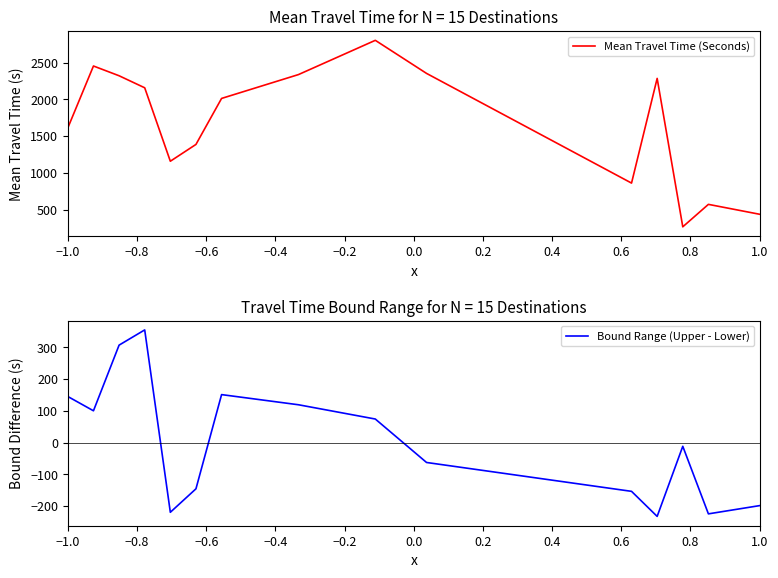

How many lines are shown in the chart?

2